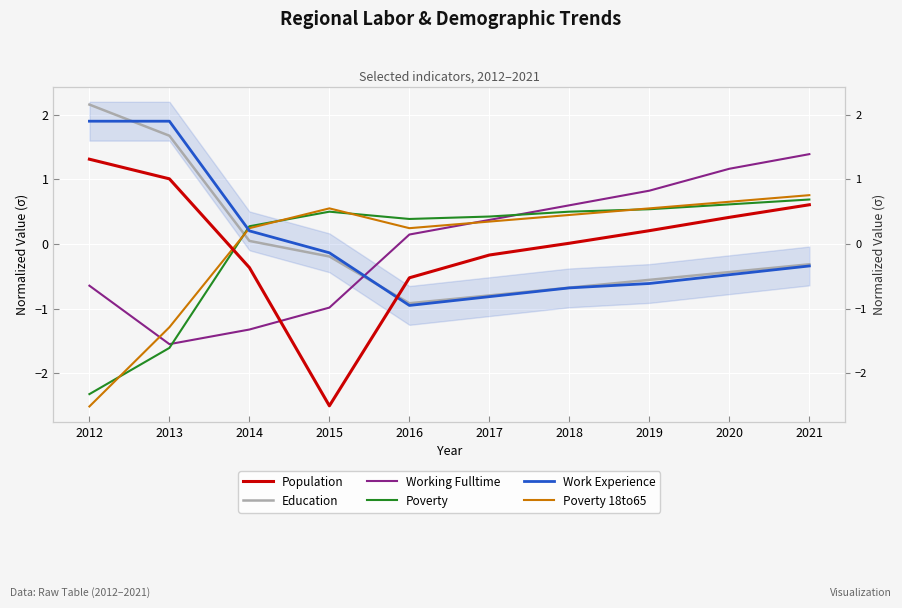

Where does the Poverty series first go above 0?

2014